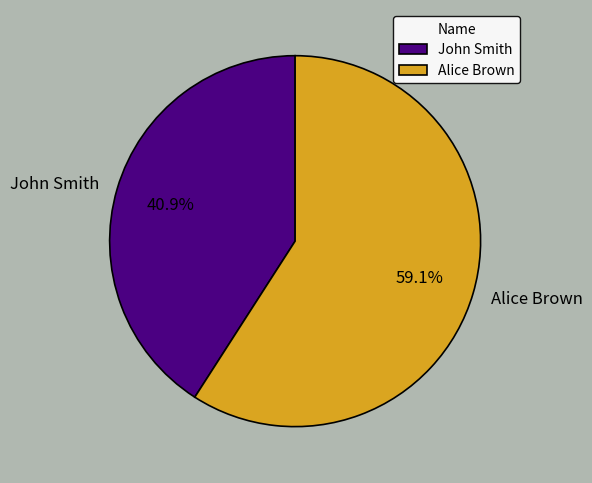

Combined, what portion of the pie is Alice Brown and John Smith?

100.0%